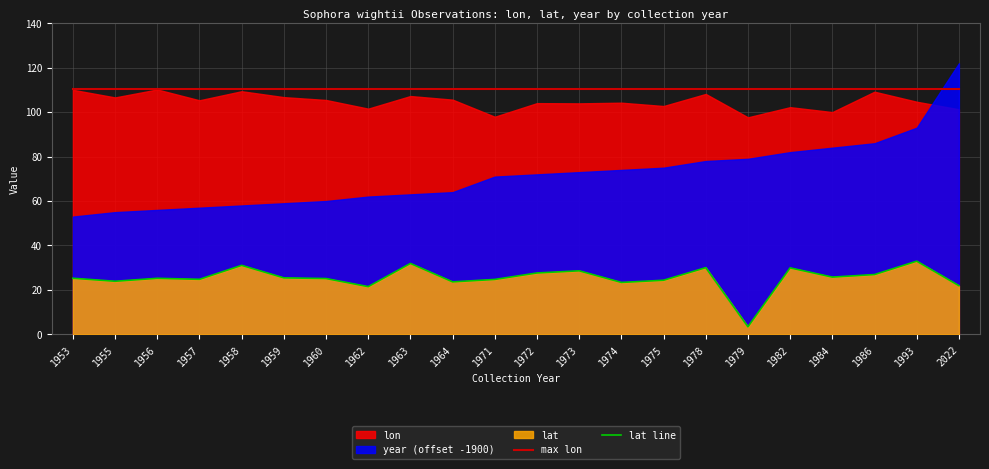

True or false: max lon has a value of 175.7 at 1953.

False